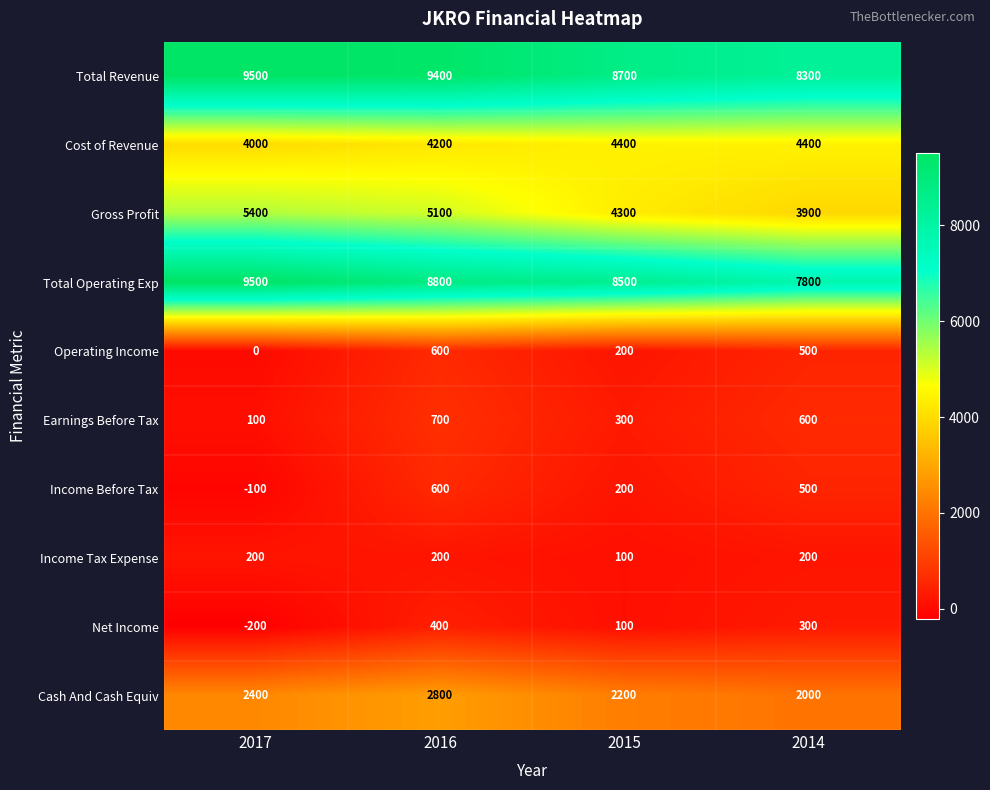

What is the minimum value shown in the chart?

-200